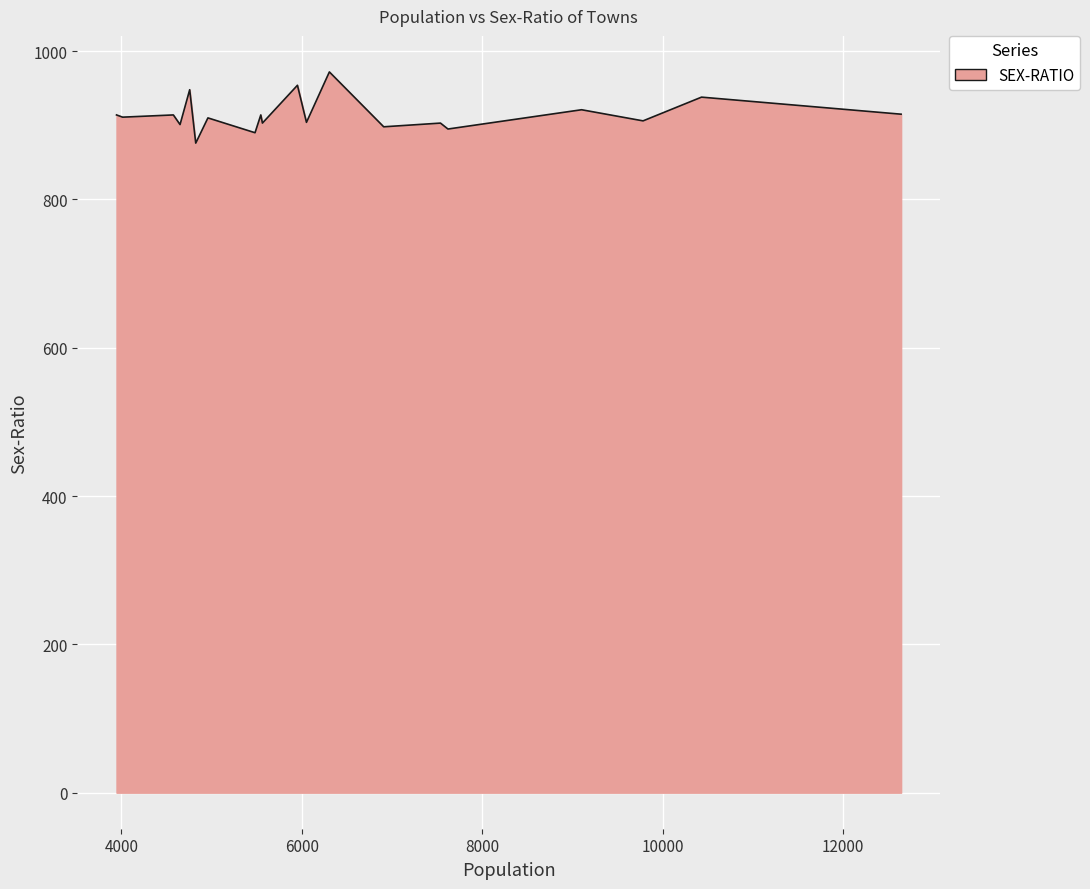

What is the average value?

914